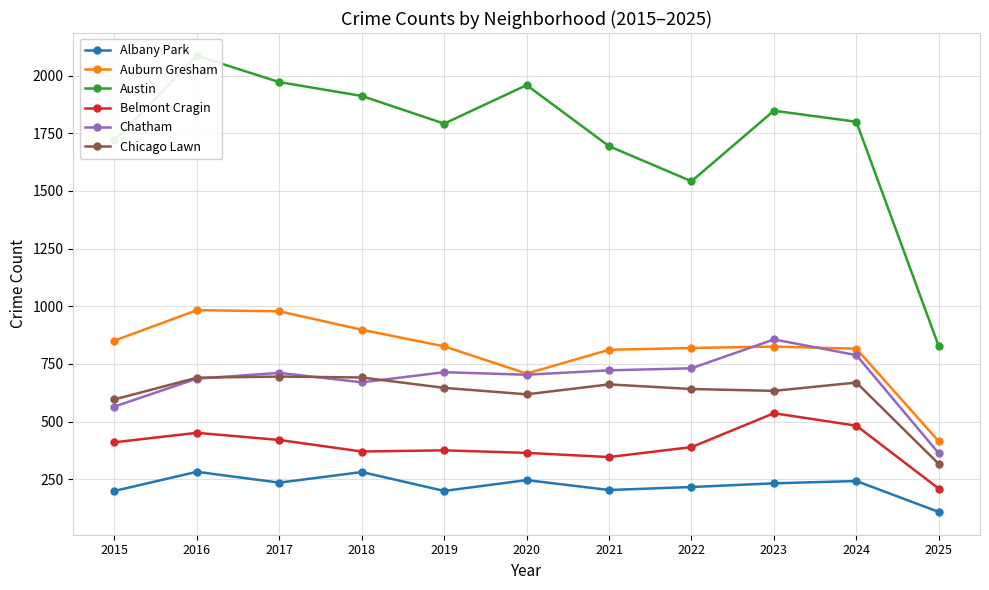

What is the difference between the maximum and minimum values in the Austin series?

1260